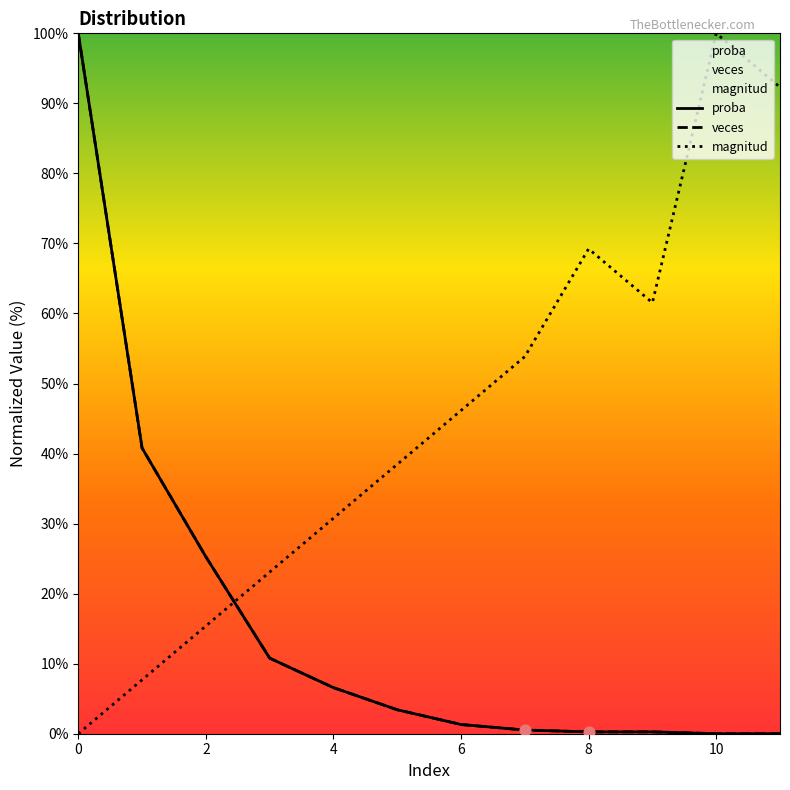

Which series has the largest total across all categories?

magnitud